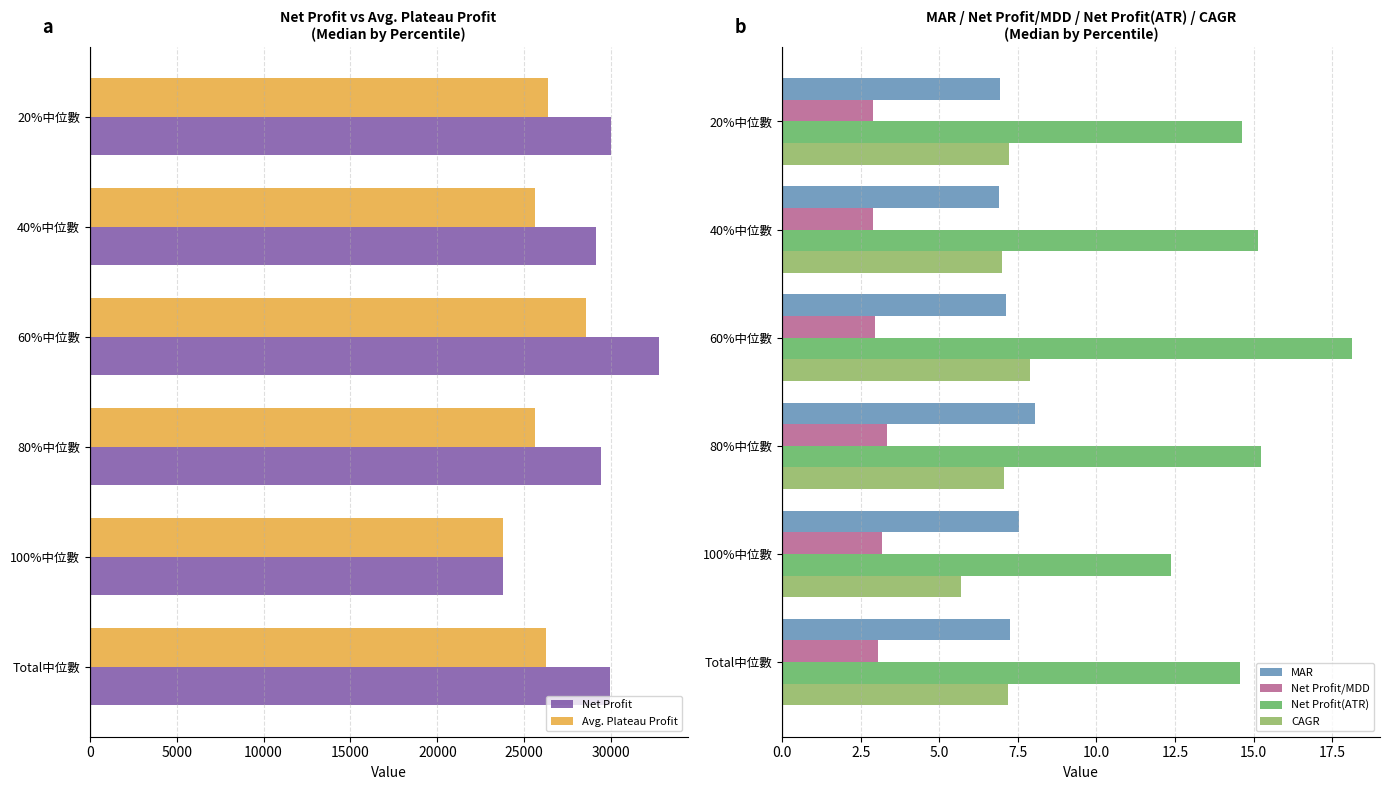

True or false: Net Profit has a value of 29988.0 at 20%中位數.

True